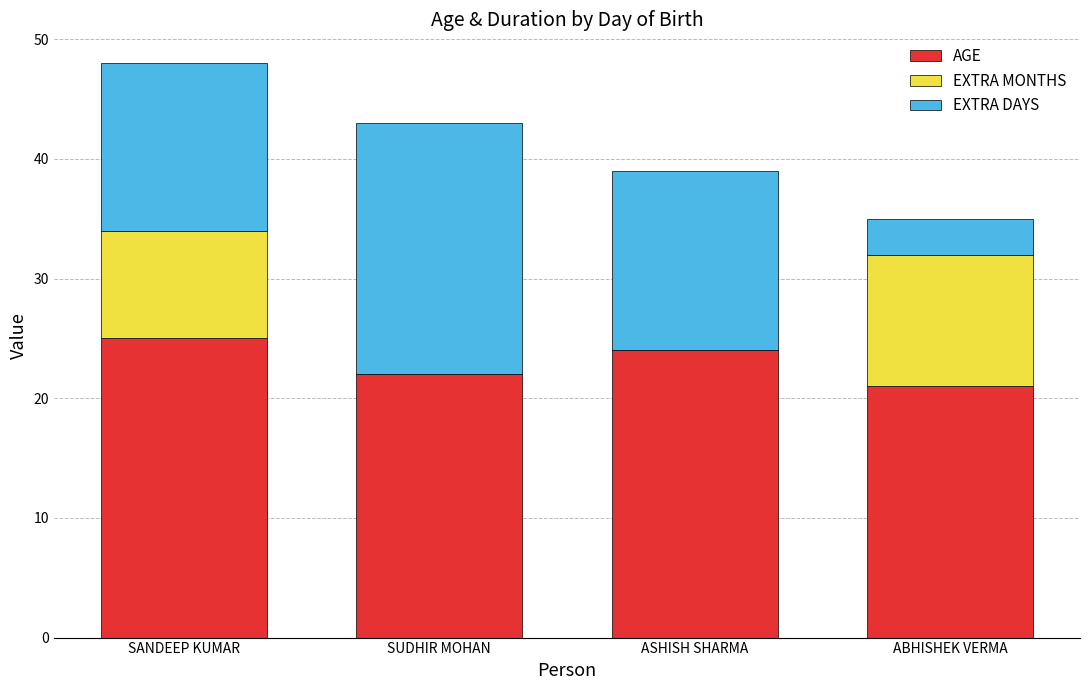

What is the highest value of the AGE series?

25